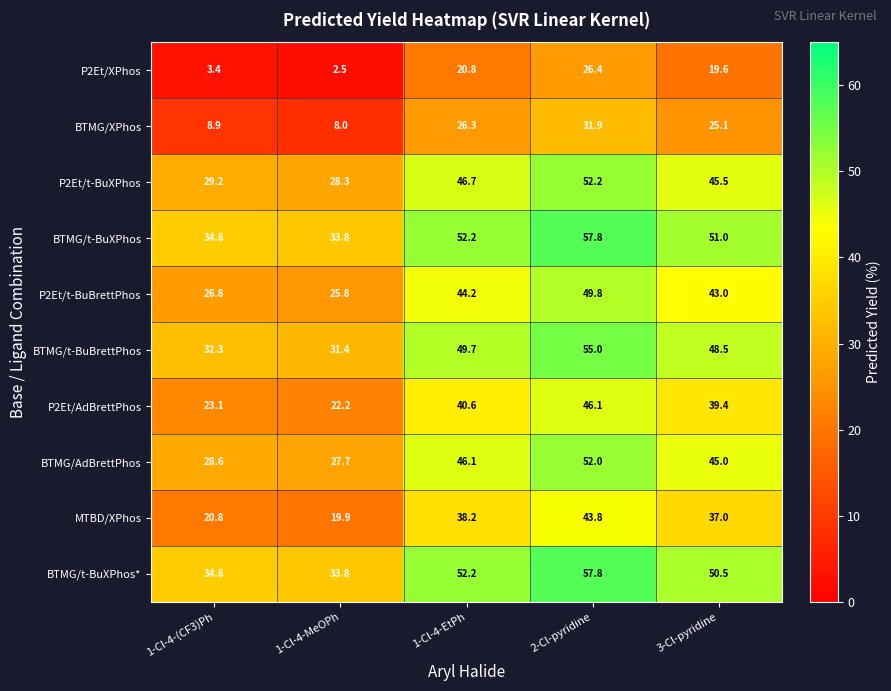

At which category is the sum across all series the highest?

2-Cl-pyridine